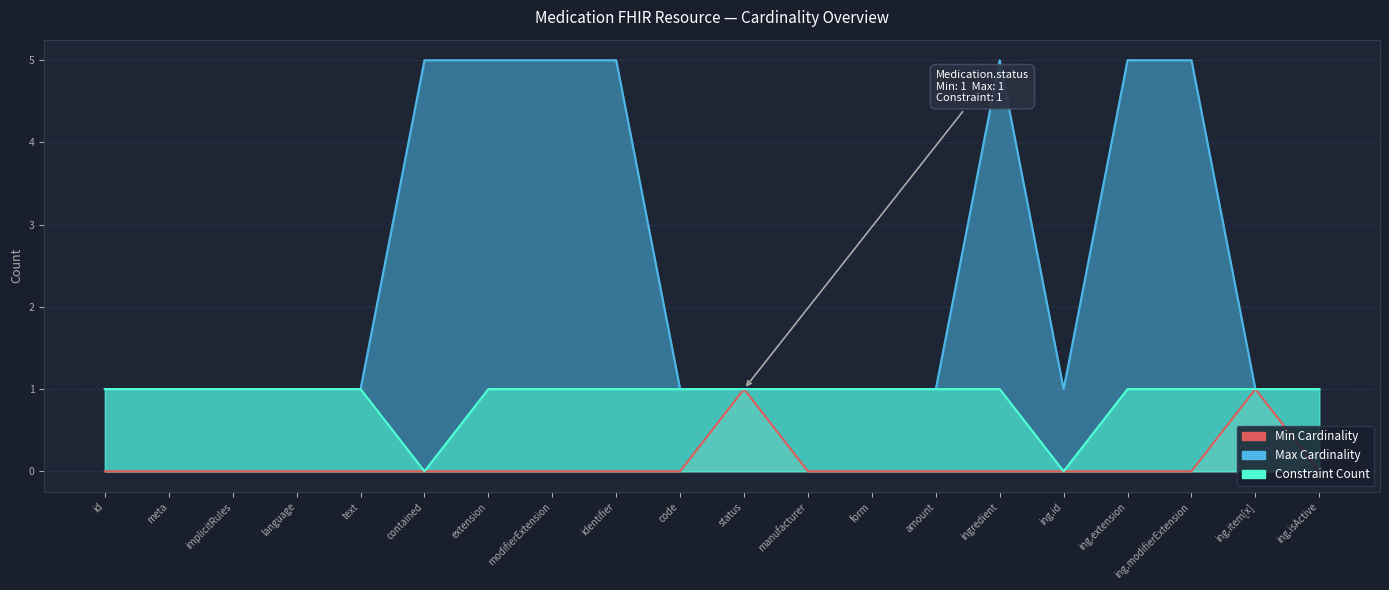

Reading left to right, what are all the values shown in this chart?

Min Cardinality: 0	0	0	0	0	0	0	0	0	0	1	0	0	0	0	0	0	0	1	0
Max Cardinality: 1	1	1	1	1	5	5	5	5	1	1	1	1	1	5	1	5	5	1	1
Constraint Count: 1	1	1	1	1	0	1	1	1	1	1	1	1	1	1	0	1	1	1	1